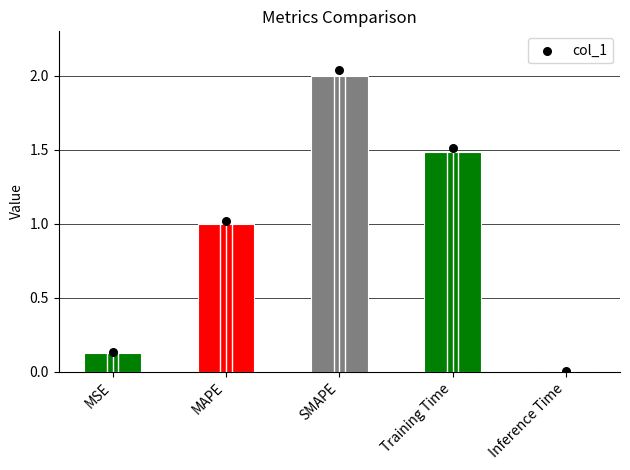

What is the change in value from MAPE to Inference Time?

-1.0